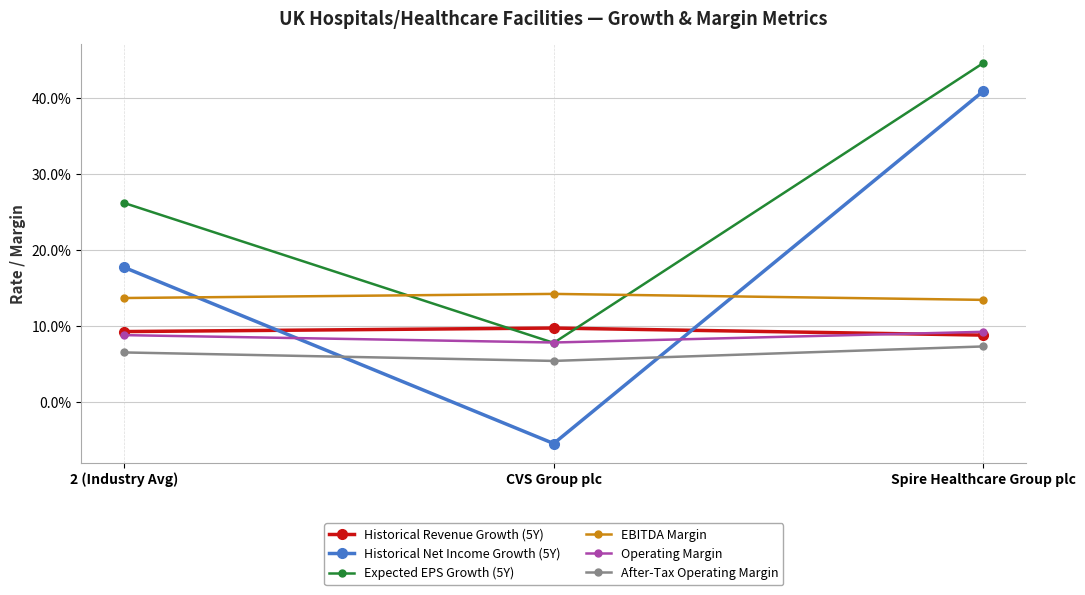

Does the chart have visible grid lines?

Yes